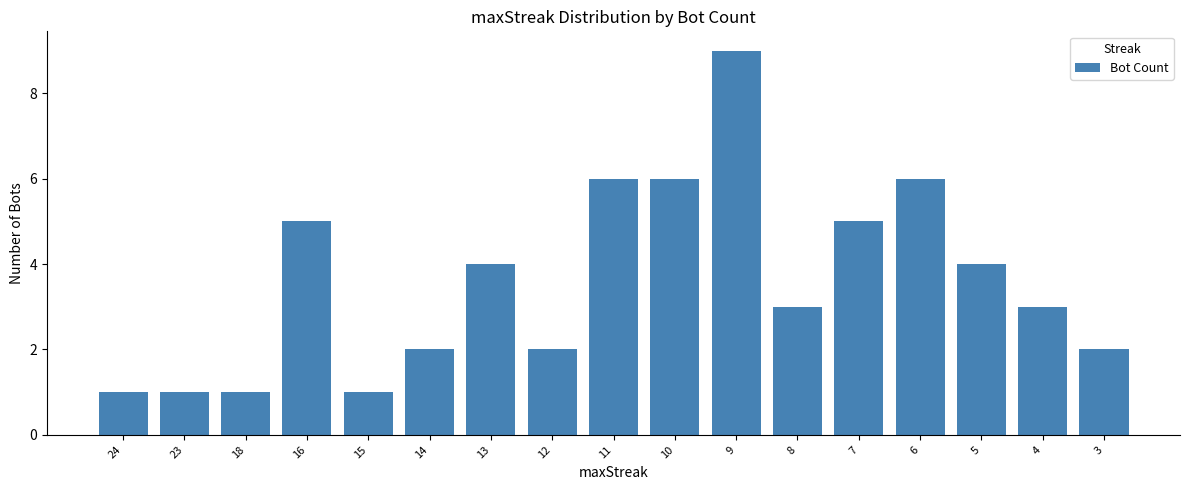

What is the approximate value at 15?

1